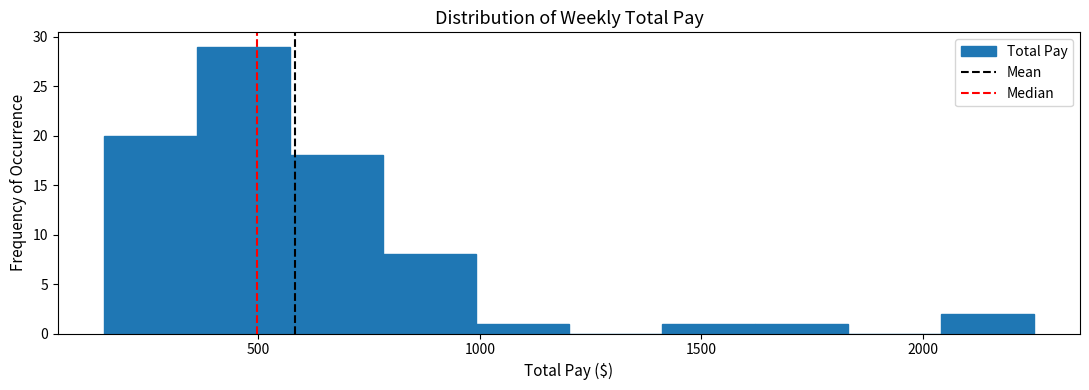

Reading left to right, transcribe this chart: for each bar, give the range it covers on the x-axis and its height. Neither the bar edges nor the heights are printed on the chart, so give them approximately, as read against the axes.

150 to 350: 20
350 to 550: 29
550 to 800: 18
800 to 1000: 8
1000 to 1200: 1
1200 to 1400: 0
1400 to 1600: 1
1600 to 1850: 1
1850 to 2050: 0
2050 to 2250: 2